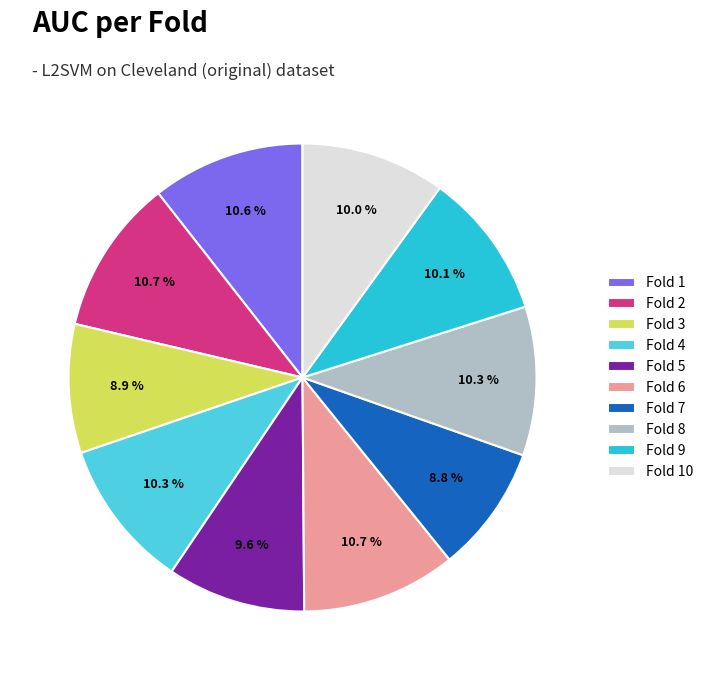

Which has a higher value, Fold 9 or Fold 6?

Fold 6